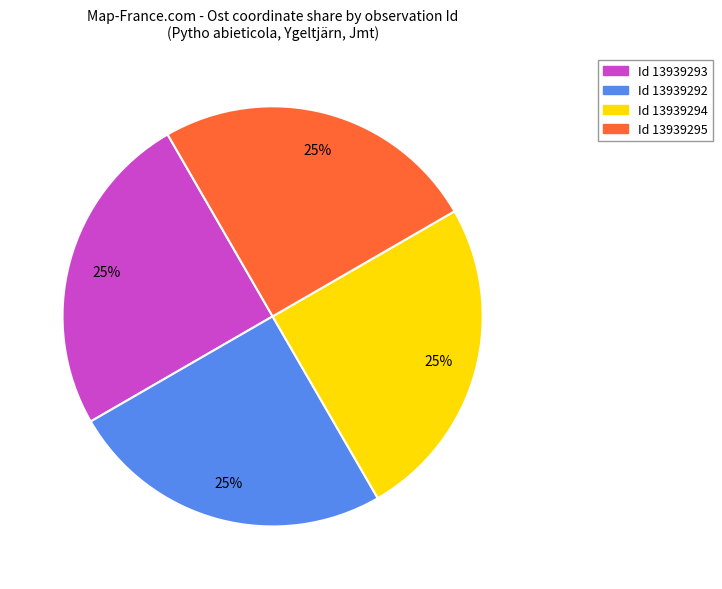

Is there a majority slice in this chart?

No